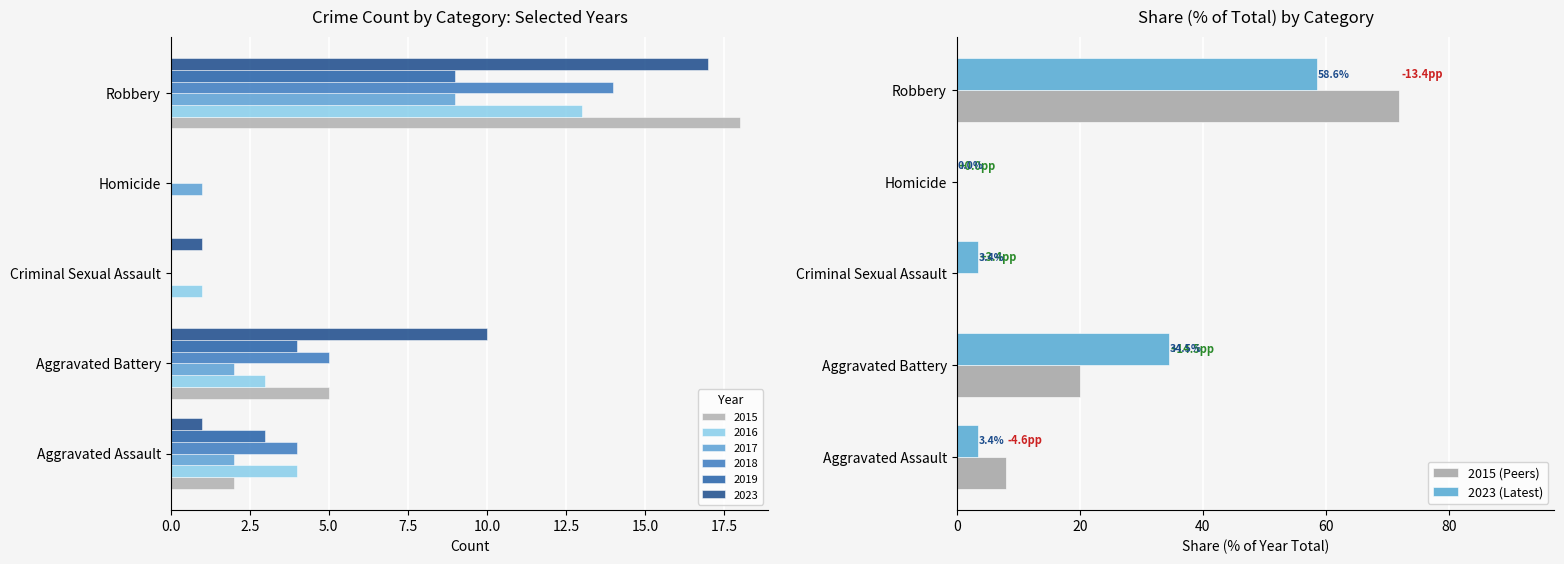

What value does the 2015 (Peers) series have at Robbery?

72.0